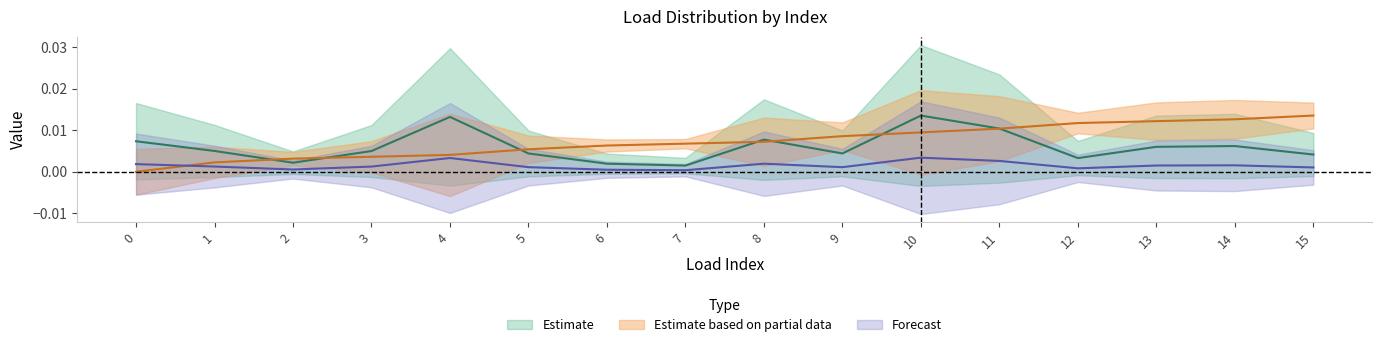

Where do q_mvar and bus first cross each other?

1 and 2